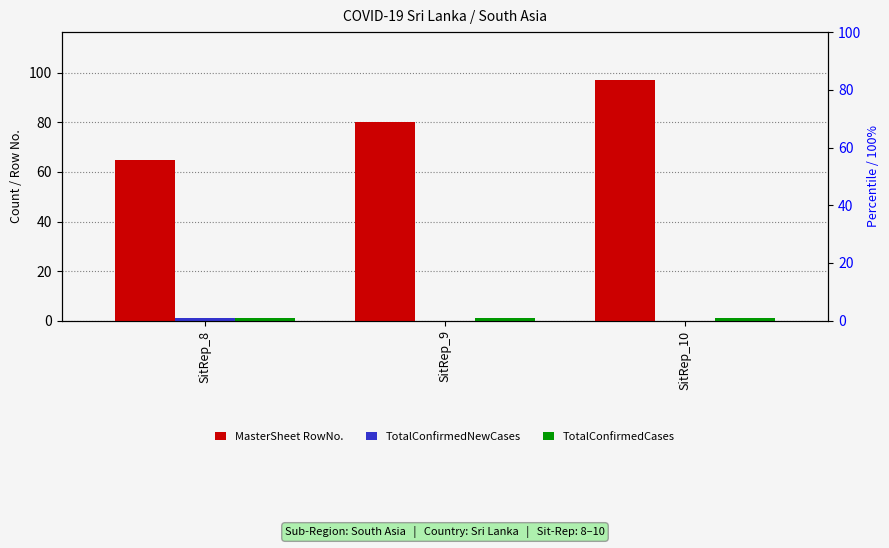

Rank the series at SitRep_10 from lowest to highest value.

TotalConfirmedNewCases, TotalConfirmedCases, MasterSheet RowNo.